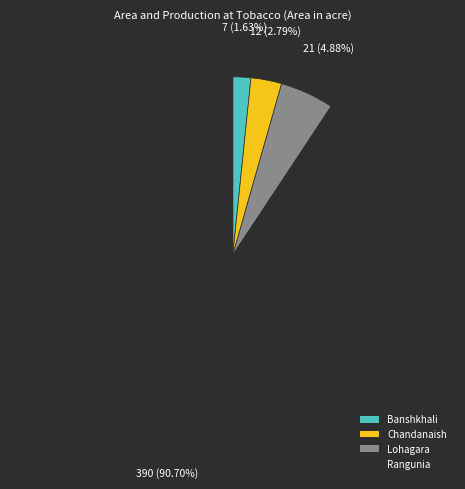

Which category accounts for the majority?

Rangunia